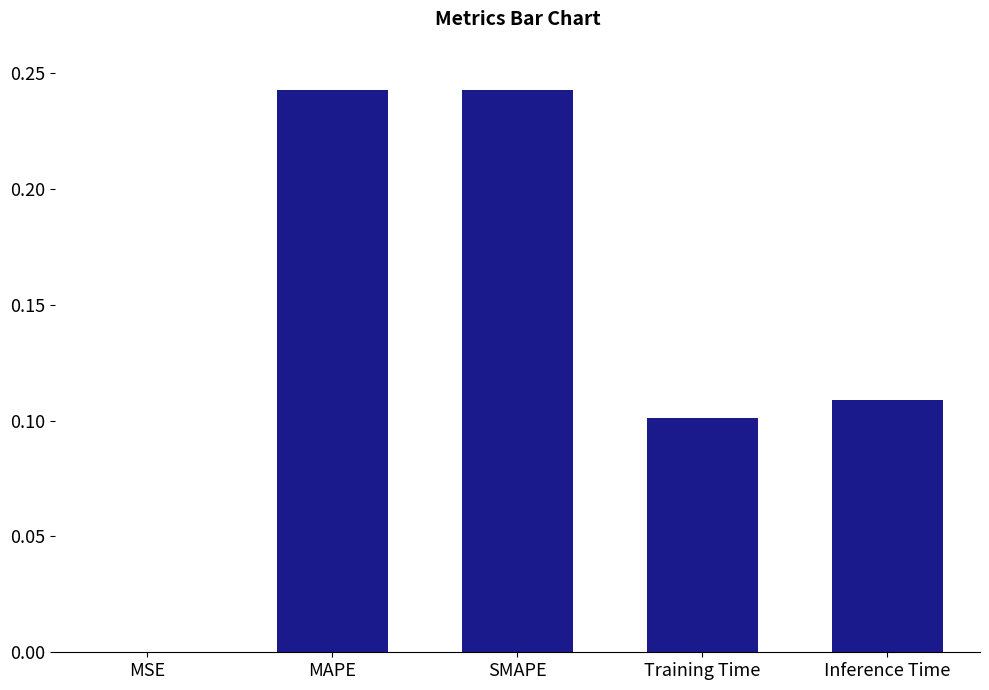

Between MSE and Training Time, which is larger?

Training Time